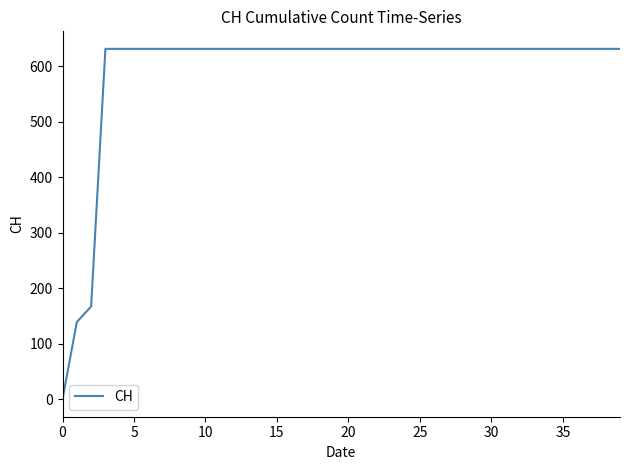

What is the difference between the maximum and minimum values?

631